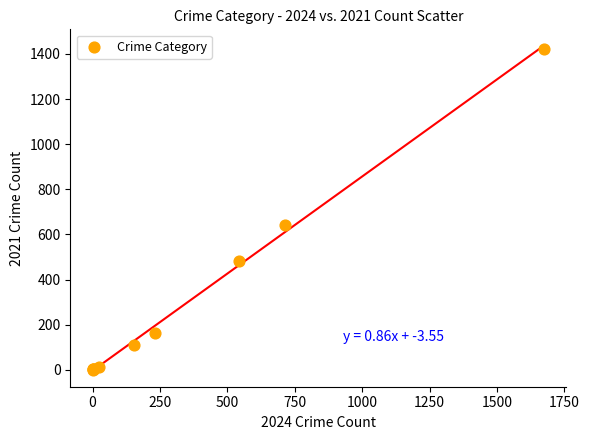

What Y value in the scatter plot is closest to 712?

642